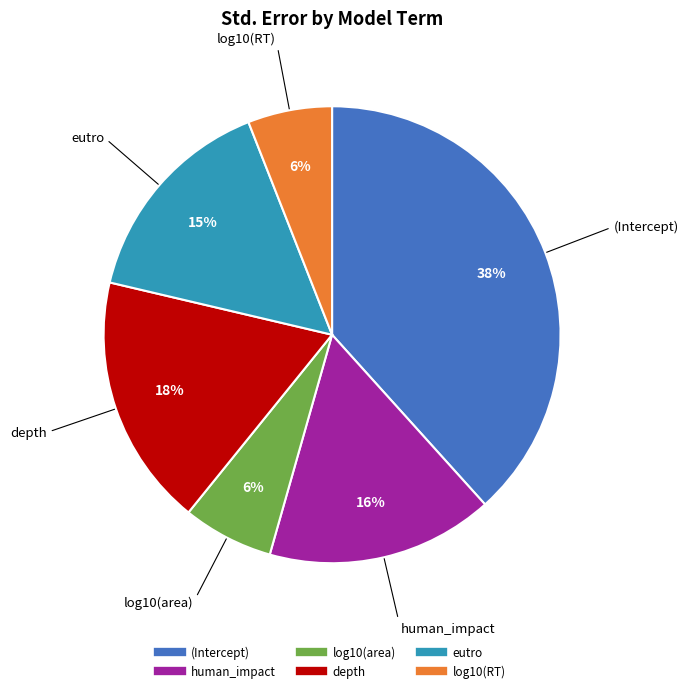

Does log10(area) account for over 50% of the chart?

No